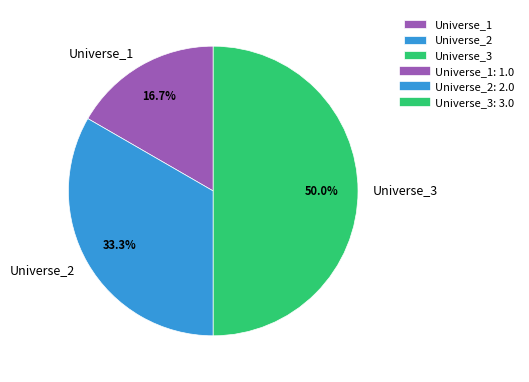

Approximately how many times larger is the value at Universe_1 compared to Universe_2?

0.5